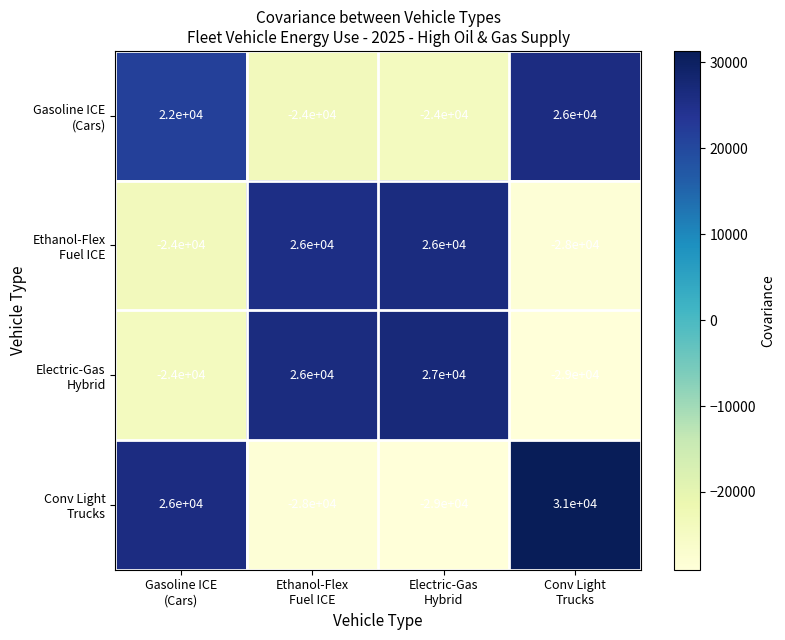

What is the maximum value shown in the chart?

31000